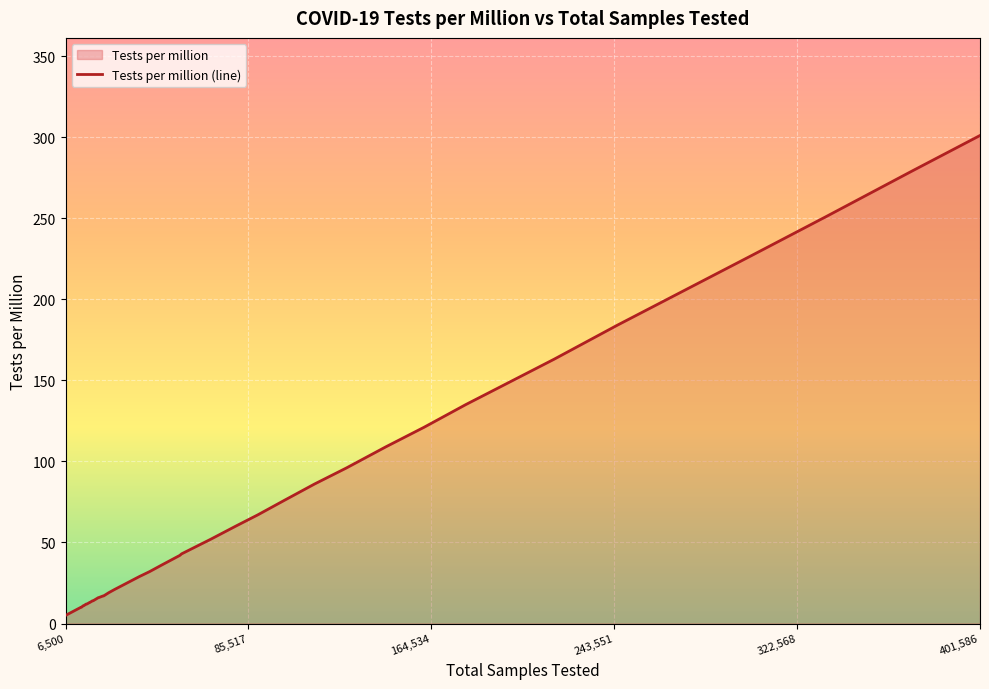

How many lines are shown in the chart?

1